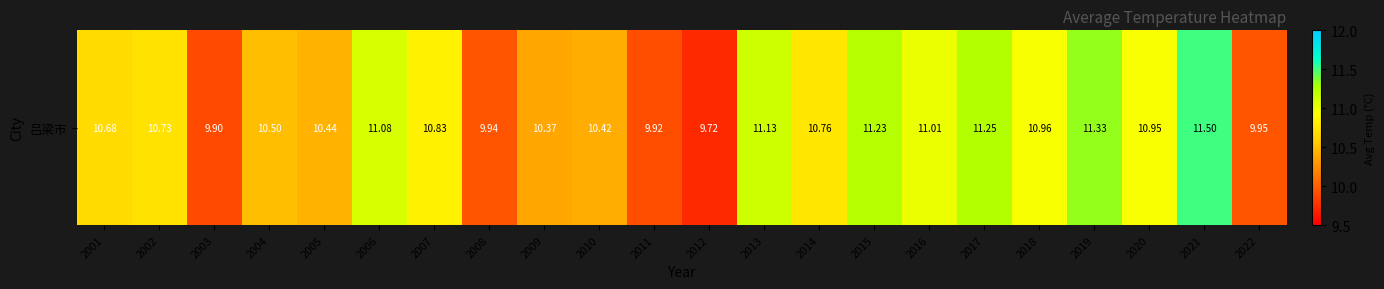

Reading right to left, extract all data points from this chart.

9.9	11.5	11.0	11.3	11.0	11.2	11.0	11.2	10.8	11.1	9.7	9.9	10.4	10.4	9.9	10.8	11.1	10.4	10.5	9.9	10.7	10.7